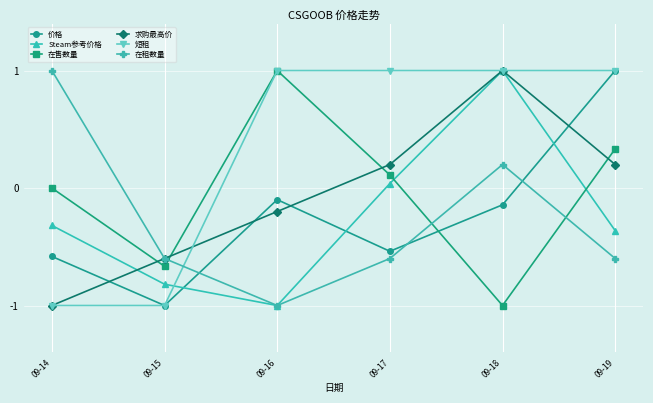

The value of Steam参考价格 at 09-14 is -0.2. True or false?

False